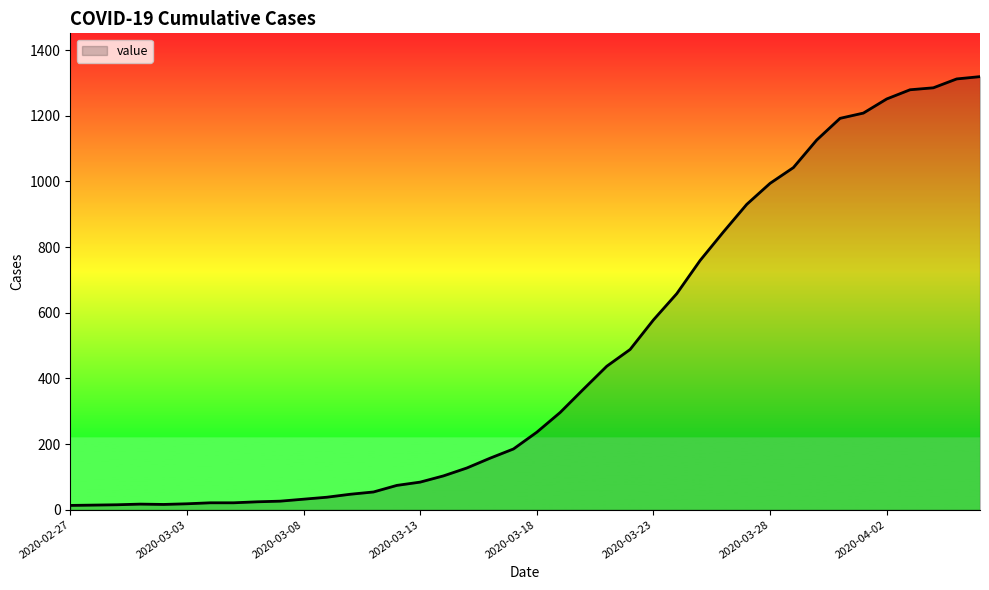

What is the greatest value displayed?

1319